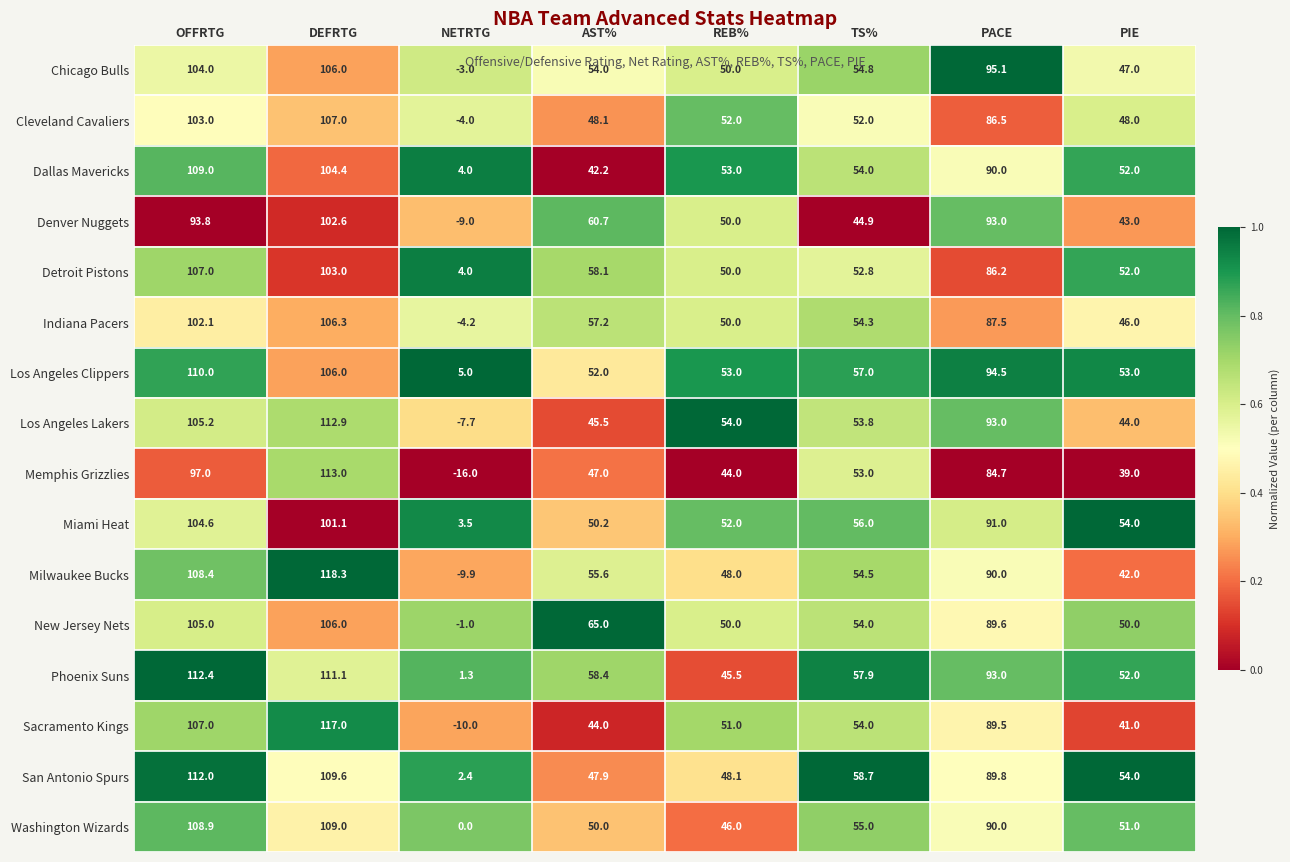

At how many categories does at least one series exceed 0?

8